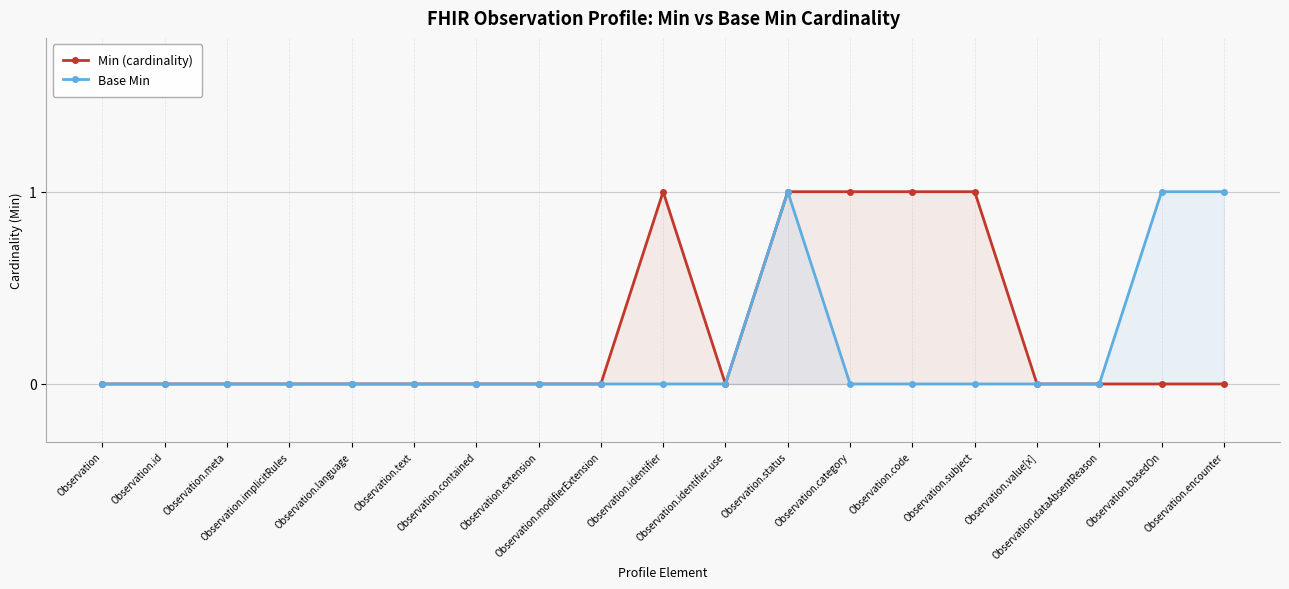

True or false: Min (cardinality) has more than 0 interior local peaks.

True